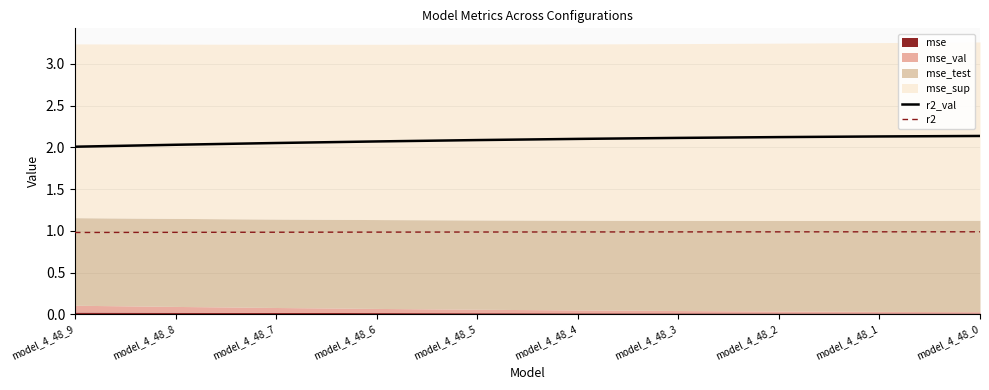

True or false: r2 and r2_val cross at least once.

False